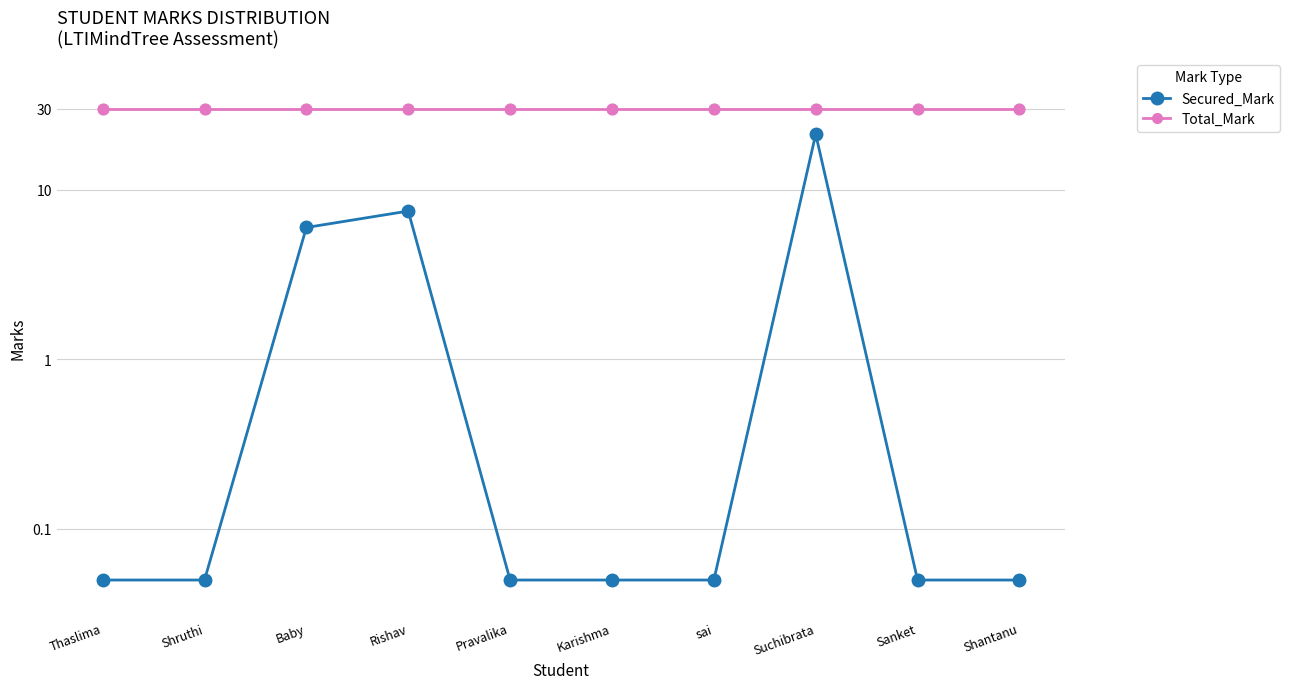

At how many categories does at least one series exceed 12?

10